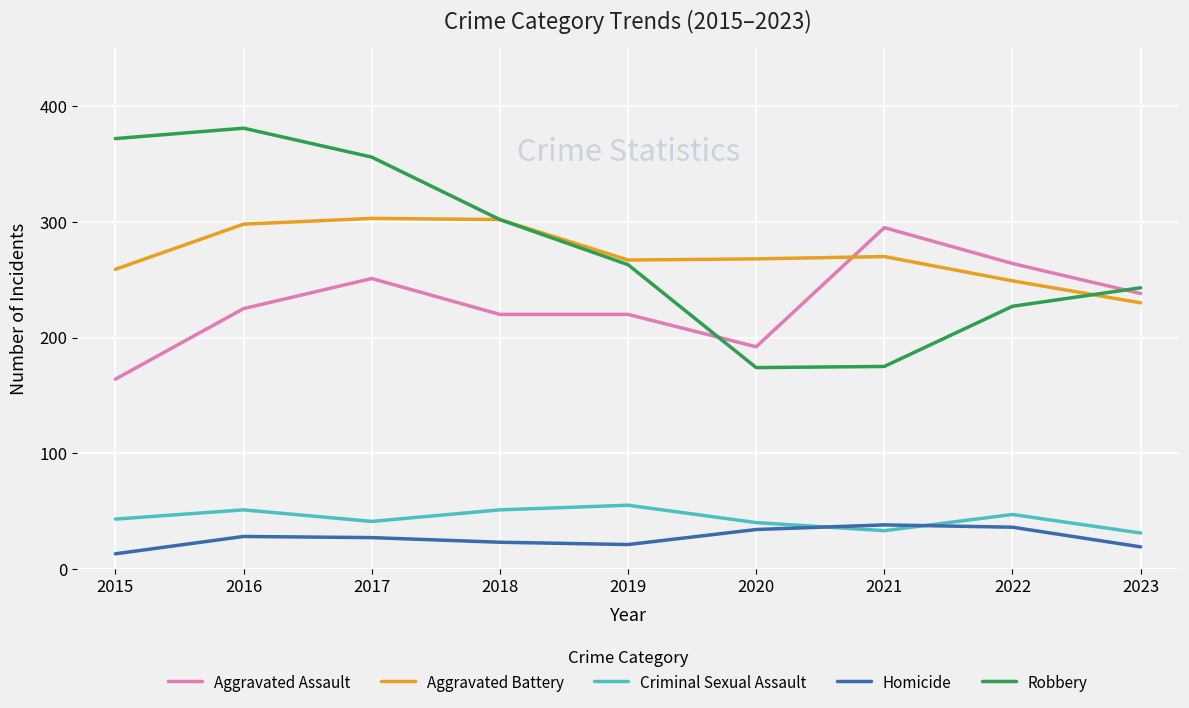

At which category does the chart reach its peak across all series?

2016